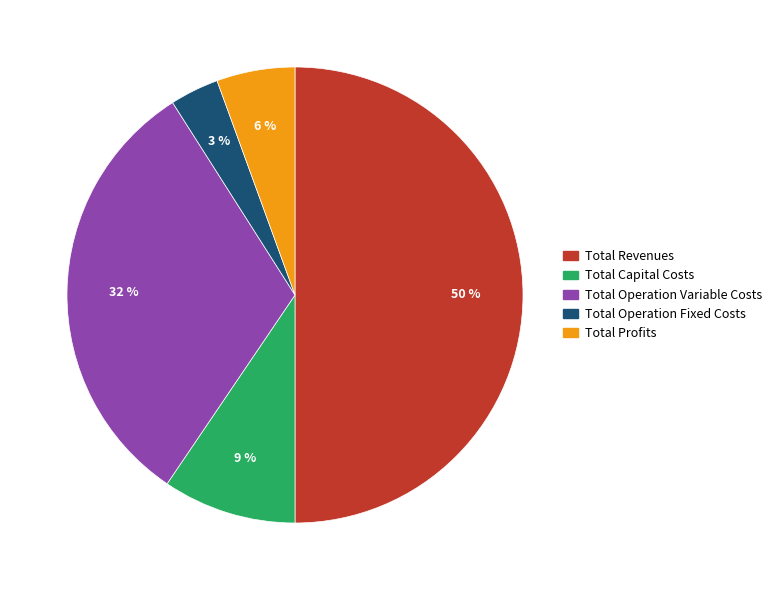

To the nearest percent, what is the average slice percentage?

20%